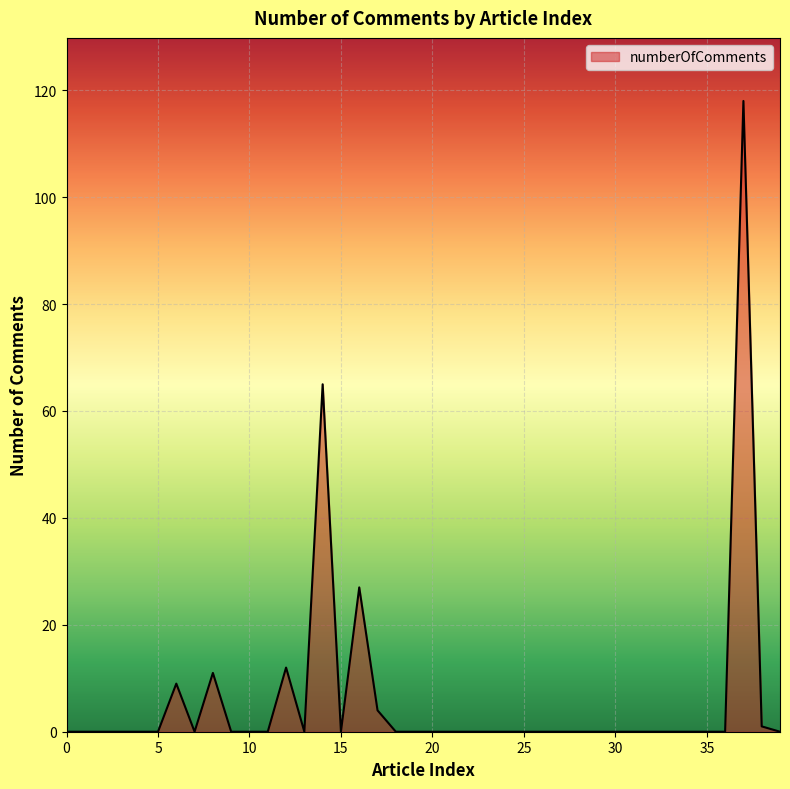

What is the average value?

6